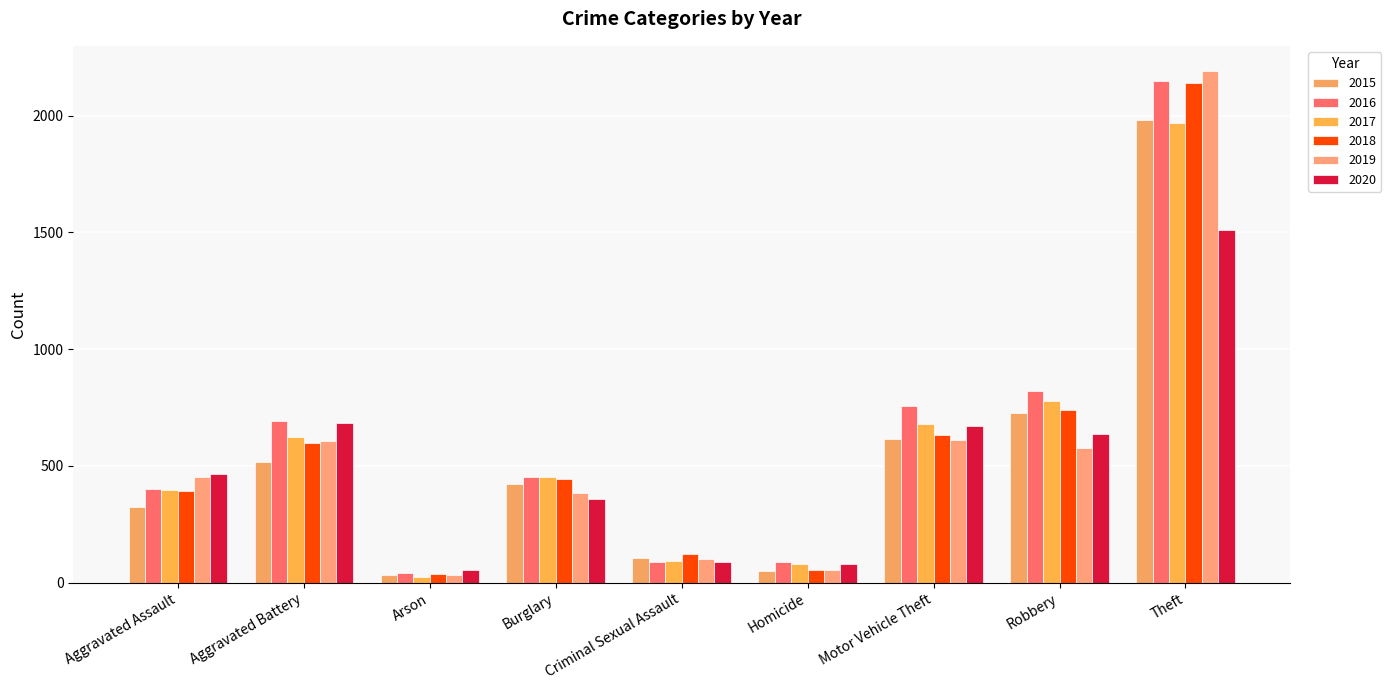

Which category has the highest value in the 2018 series?

Theft